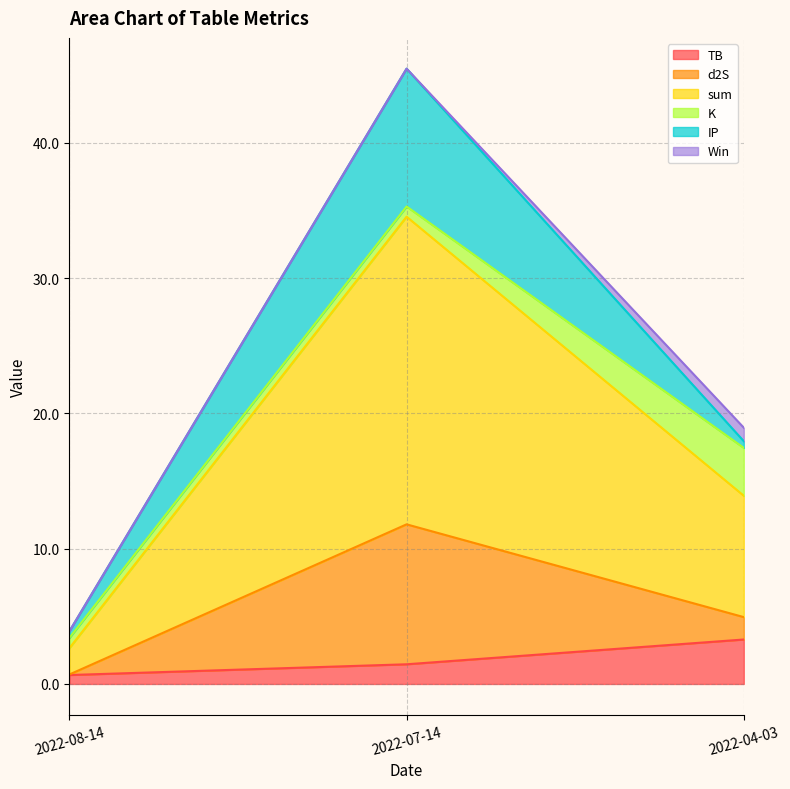

Does the chart have visible grid lines?

Yes